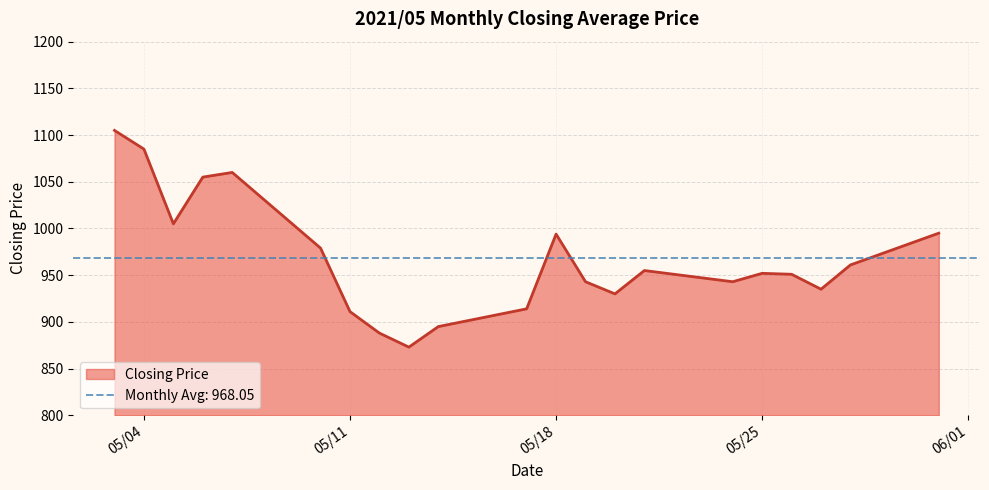

What is the value of the 17th point from the left?

952